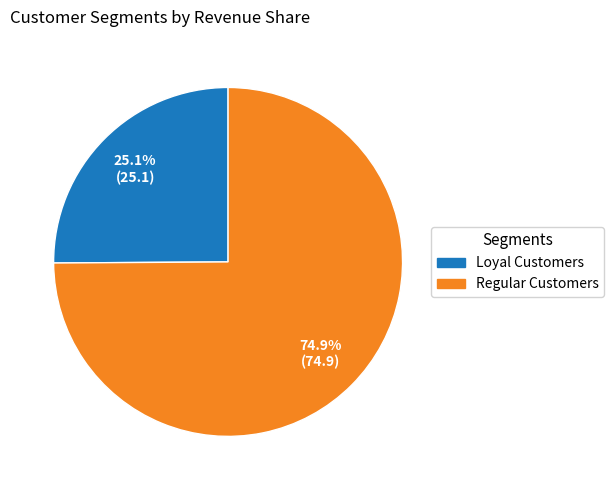

How many segments does this pie chart have?

2